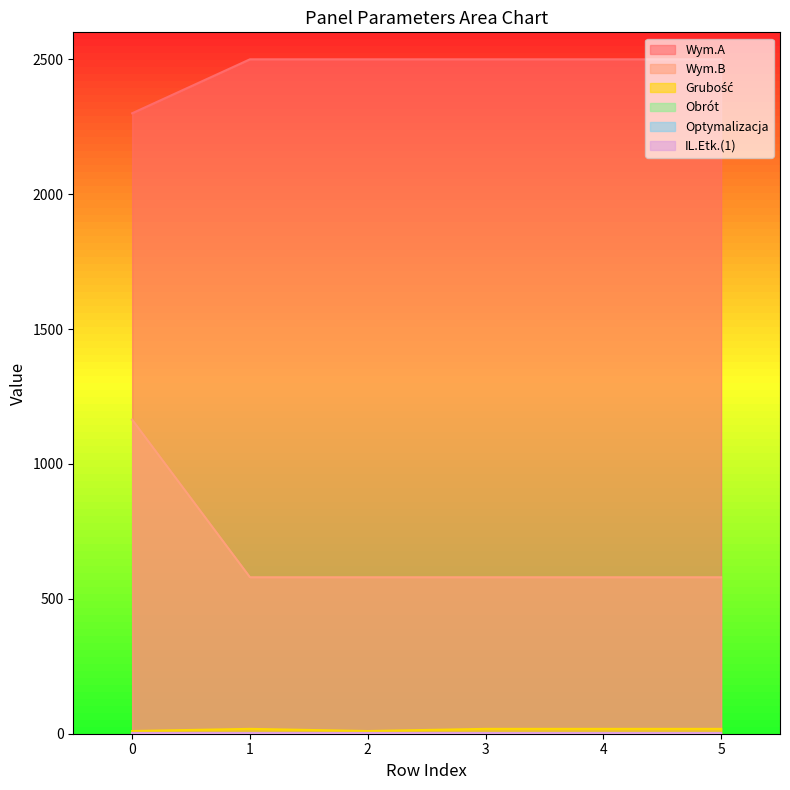

Does the chart display data point markers on the line(s)?

No